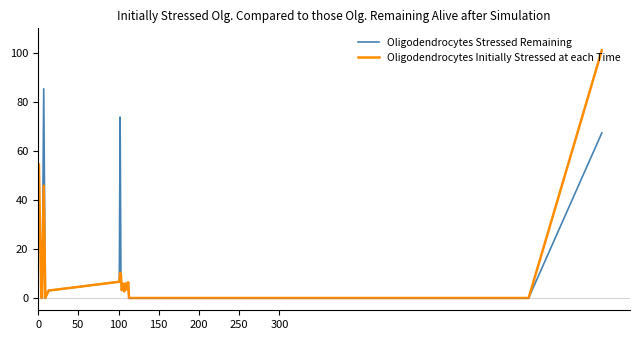

In Oligodendrocytes Initially Stressed at each Time, how many points are higher than both neighbors (excluding endpoints)?

5